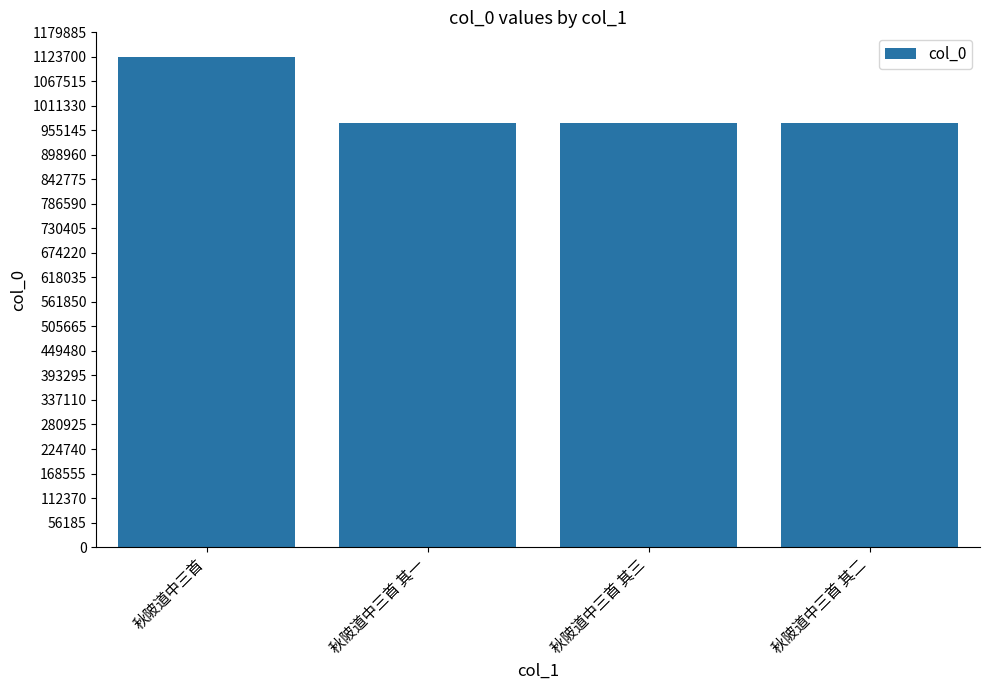

Is it true that the value at 秋陂道中三首 其二 is 524765?

False